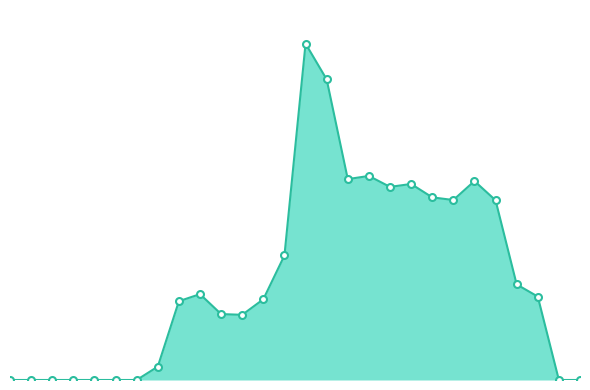

Where is the first local minimum?

11